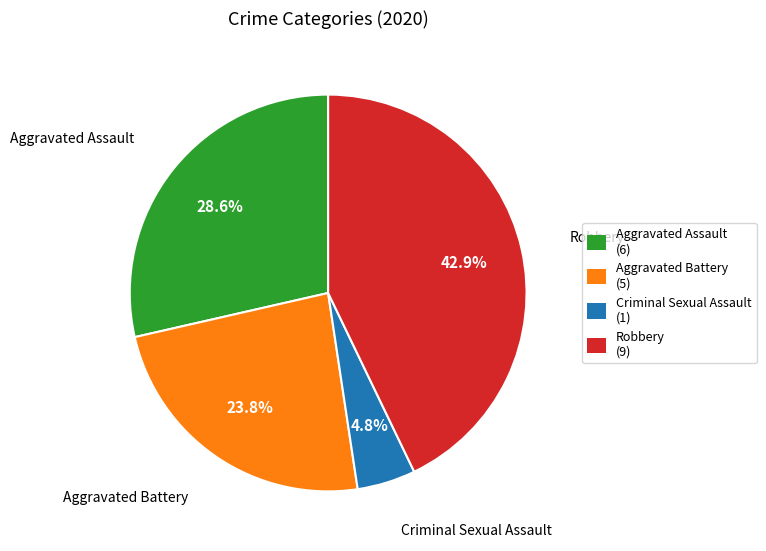

Does Robbery (9) represent more than half of the total?

No